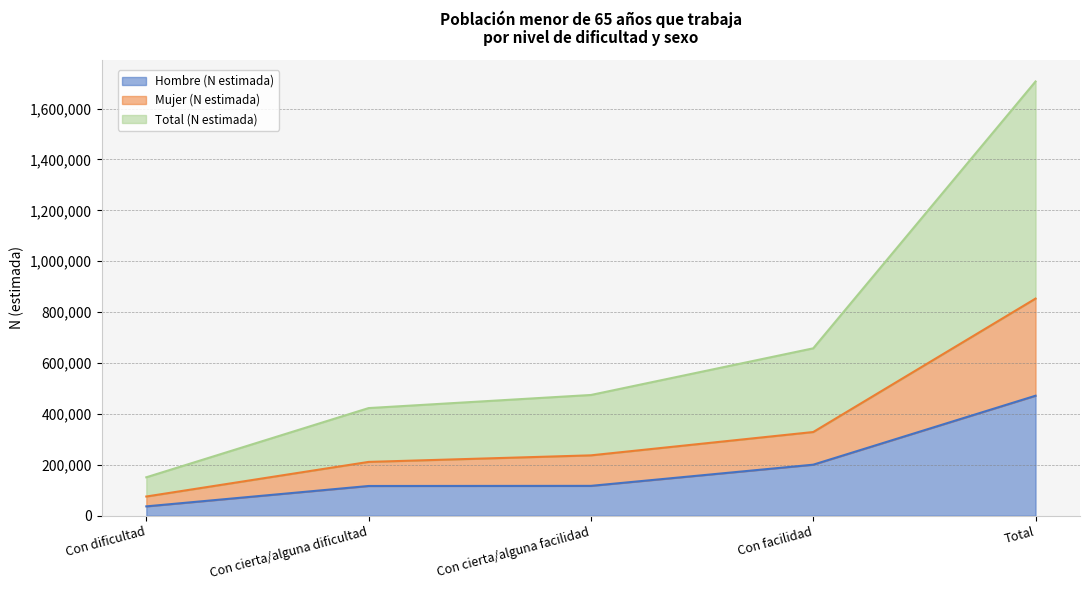

What is the value of the Mujer (N estimada) point at the 4th from the left?

328886